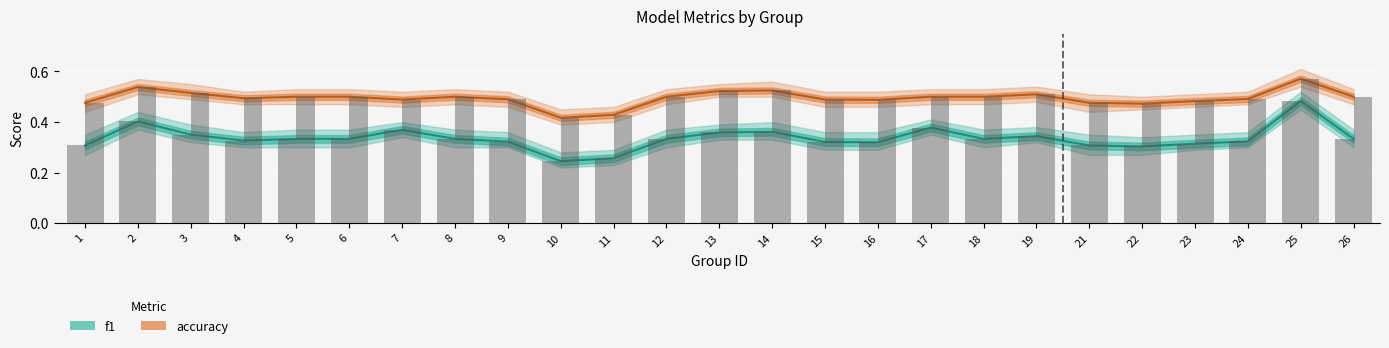

What is the sum of the f1 values at 9 and 14?

0.7